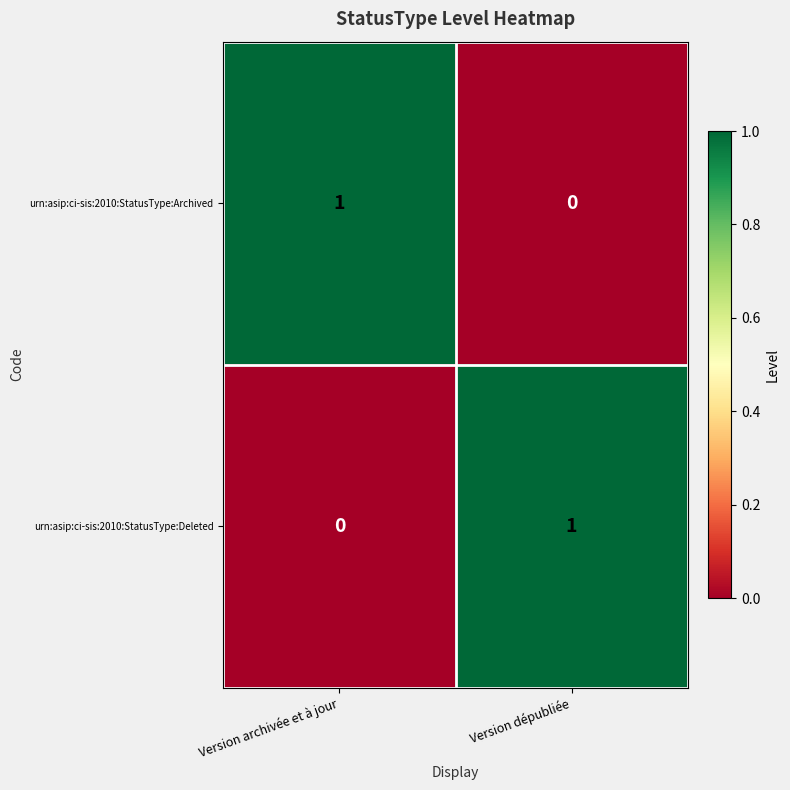

The urn:asip:ci-sis:2010:StatusType:Deleted series shows 1 at Version dépubliée. True or false?

True